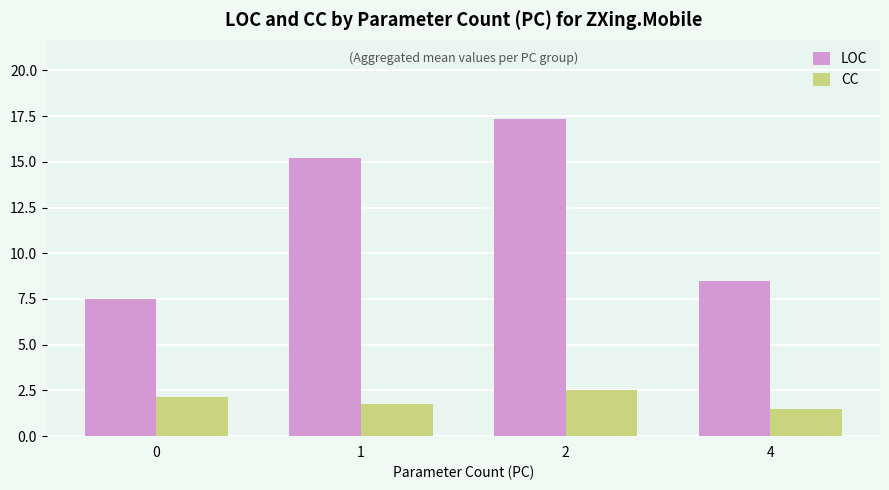

Is it true that LOC equals 8.5 at 4?

True